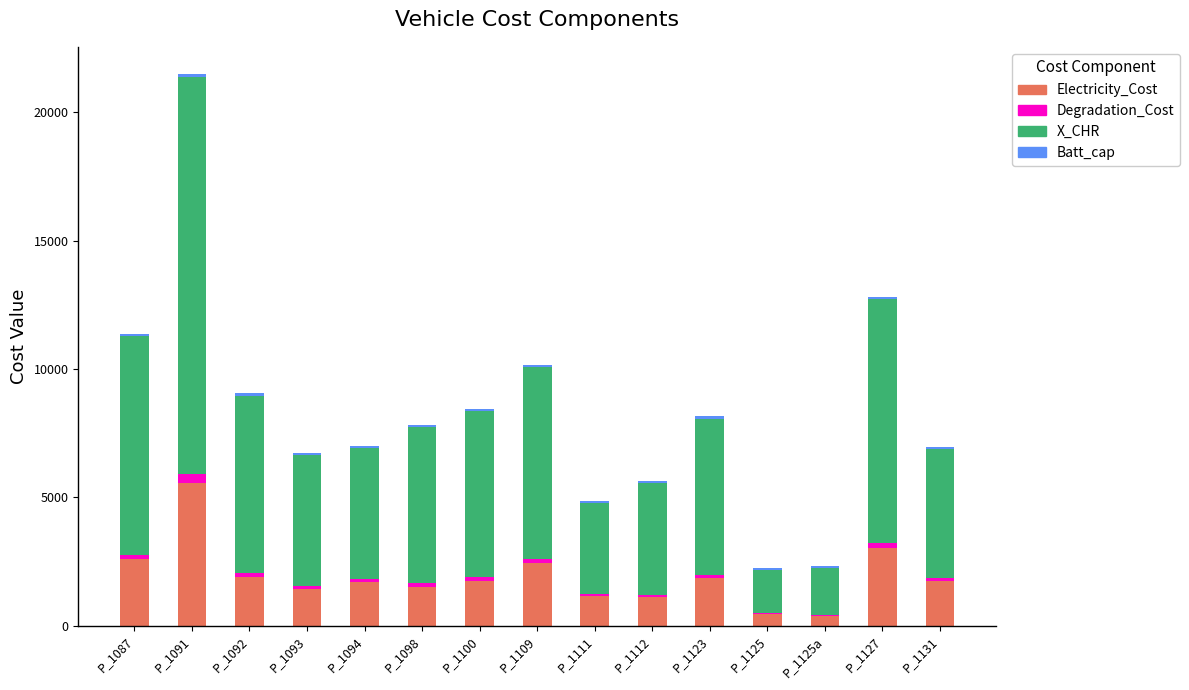

Which category has the highest value in the Electricity_Cost series?

P_1091